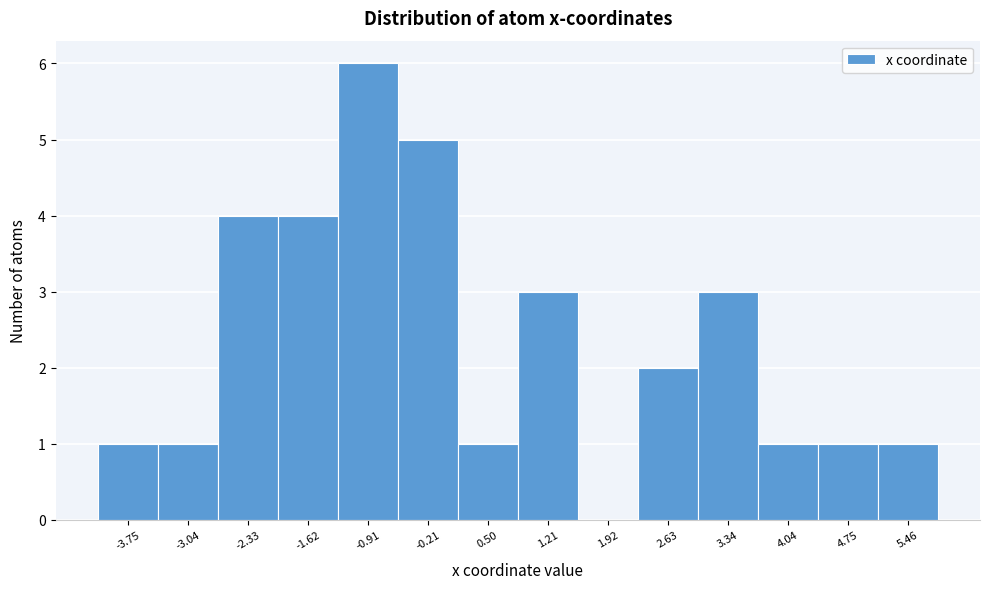

Reading left to right, transcribe this chart: for each bar, give the range it covers on the x-axis and its height. Neither the bar edges nor the heights are printed on the chart, so give them approximately, as read against the axes.

-4.1 to -3.4: 1
-3.4 to -2.7: 1
-2.7 to -2.0: 4
-2.0 to -1.3: 4
-1.3 to -0.6: 6
-0.6 to 0.1: 5
0.1 to 0.9: 1
0.9 to 1.6: 3
1.6 to 2.3: 0
2.3 to 3.0: 2
3.0 to 3.7: 3
3.7 to 4.4: 1
4.4 to 5.1: 1
5.1 to 5.8: 1